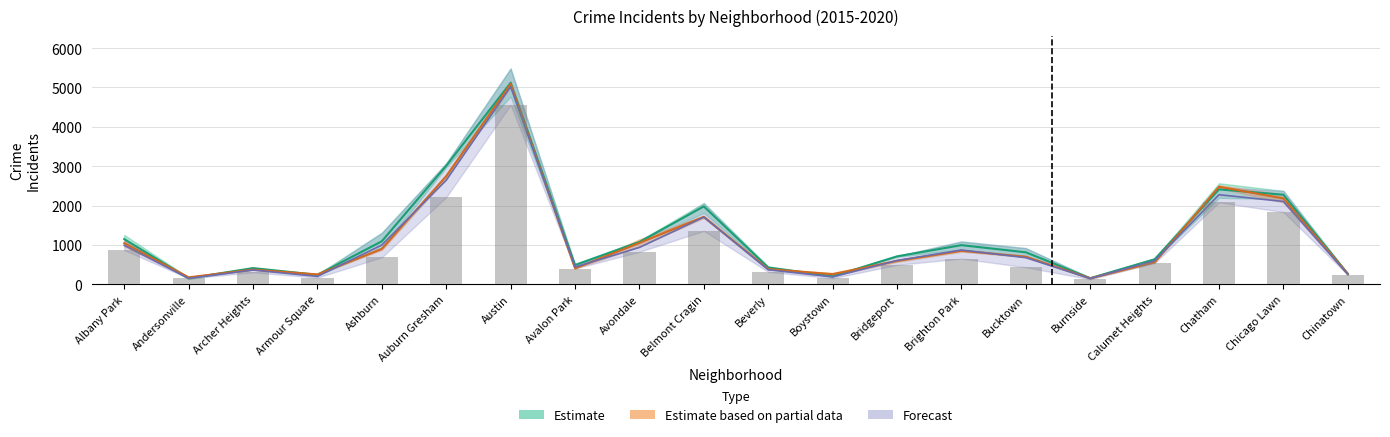

Count the number of categories in the chart.

20